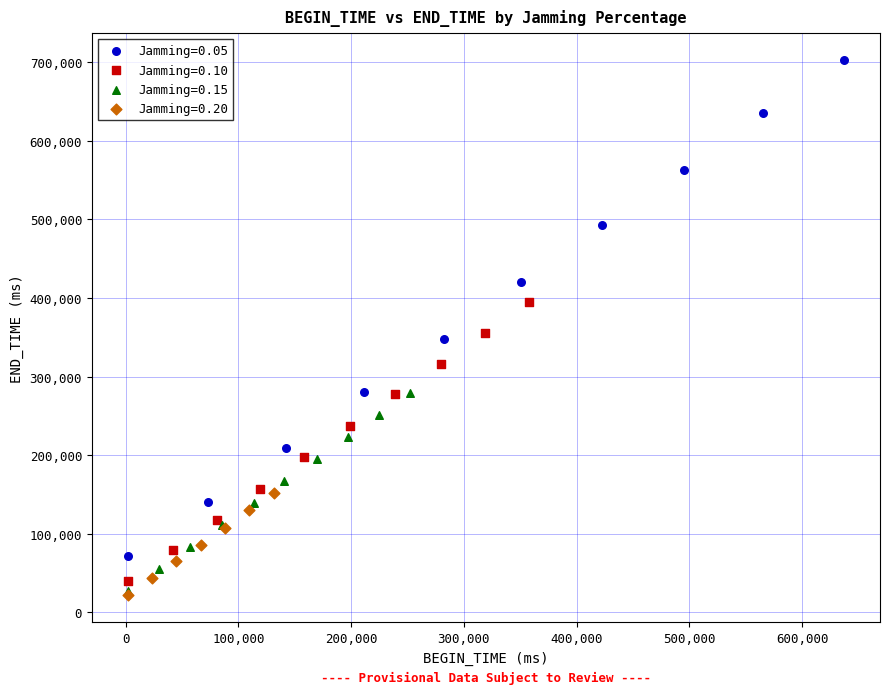

What are all the series names shown in the legend?

Jamming=0.05, Jamming=0.10, Jamming=0.15, Jamming=0.20